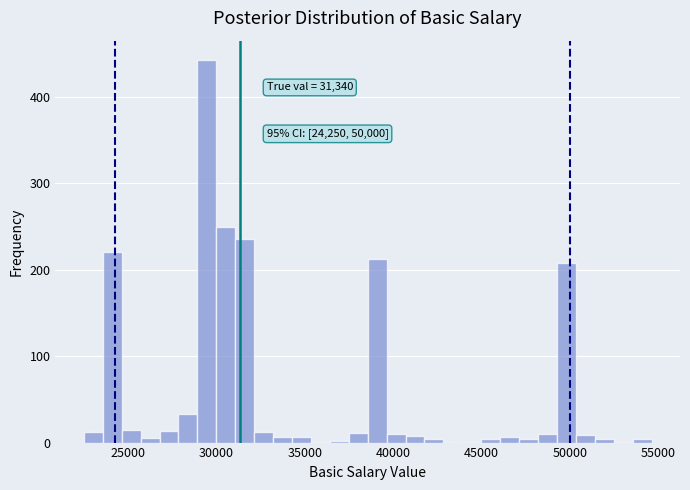

Around what value on the x-axis is the tallest bar? Give the approximate position of its centre, as read against the axis.

29500